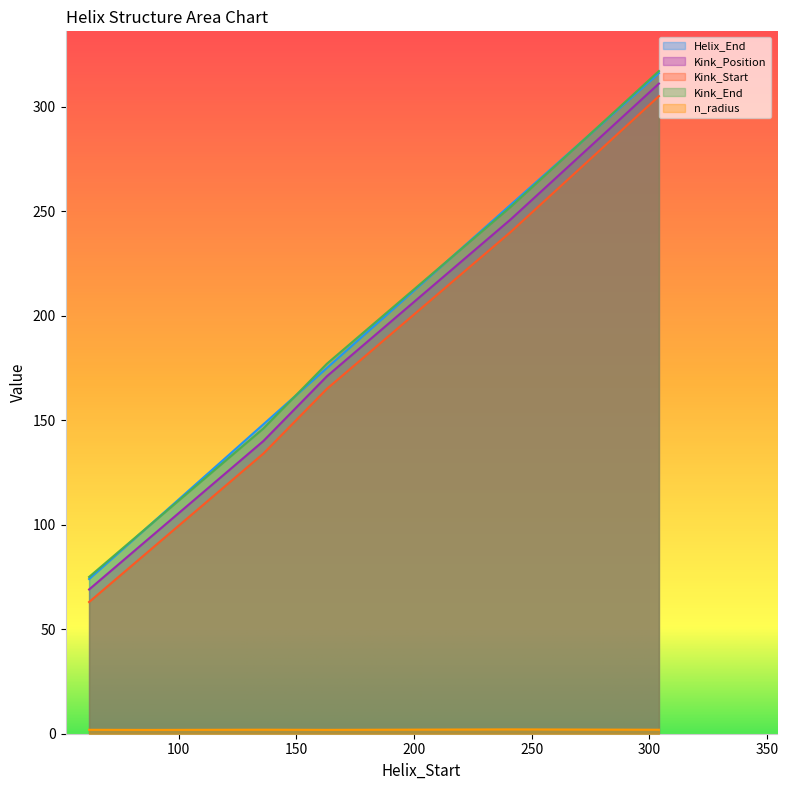

What is the value of the n_radius point at the 6th from the left?

1.9